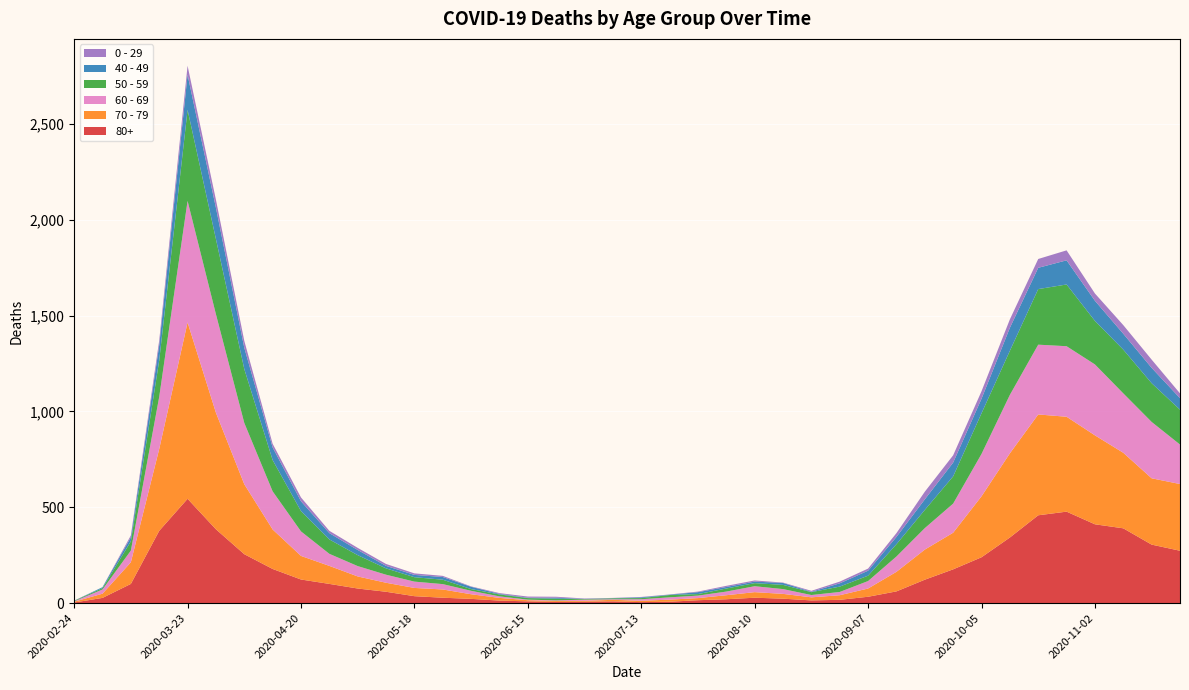

Reading left to right, what are all the values shown in this chart?

80+: 2020-02-24=3	2020-03-02=27	2020-03-09=100	2020-03-16=377	2020-03-23=544	2020-03-30=385	2020-04-06=255	2020-04-13=178	2020-04-20=123	2020-04-27=100	2020-05-04=76	2020-05-11=59	2020-05-18=36	2020-05-25=28	2020-06-01=22	2020-06-08=13	2020-06-15=9	2020-06-22=6	2020-06-29=7	2020-07-06=9	2020-07-13=5	2020-07-20=7	2020-07-27=15	2020-08-03=20	2020-08-10=28	2020-08-17=23	2020-08-24=14	2020-08-31=17	2020-09-07=33	2020-09-14=61	2020-09-21=122	2020-09-28=176	2020-10-05=239	2020-10-12=342	2020-10-19=458	2020-10-26=477	2020-11-02=411	2020-11-09=390	2020-11-16=305	2020-11-23=273
70 - 79: 2020-02-24=4	2020-03-02=22	2020-03-09=113	2020-03-16=427	2020-03-23=920	2020-03-30=608	2020-04-06=365	2020-04-13=206	2020-04-20=123	2020-04-27=94	2020-05-04=63	2020-05-11=47	2020-05-18=43	2020-05-25=43	2020-06-01=24	2020-06-08=14	2020-06-15=6	2020-06-22=5	2020-06-29=5	2020-07-06=8	2020-07-13=7	2020-07-20=11	2020-07-27=11	2020-08-03=21	2020-08-10=29	2020-08-17=25	2020-08-24=16	2020-08-31=24	2020-09-07=43	2020-09-14=102	2020-09-21=157	2020-09-28=191	2020-10-05=318	2020-10-12=439	2020-10-19=526	2020-10-26=495	2020-11-02=464	2020-11-09=394	2020-11-16=346	2020-11-23=348
60 - 69: 2020-02-24=2	2020-03-02=22	2020-03-09=61	2020-03-16=272	2020-03-23=634	2020-03-30=514	2020-04-06=320	2020-04-13=199	2020-04-20=128	2020-04-27=63	2020-05-04=54	2020-05-11=42	2020-05-18=33	2020-05-25=28	2020-06-01=18	2020-06-08=8	2020-06-15=3	2020-06-22=3	2020-06-29=6	2020-07-06=3	2020-07-13=8	2020-07-20=12	2020-07-27=13	2020-08-03=19	2020-08-10=31	2020-08-17=25	2020-08-24=12	2020-08-31=17	2020-09-07=39	2020-09-14=80	2020-09-21=112	2020-09-28=152	2020-10-05=221	2020-10-12=305	2020-10-19=364	2020-10-26=368	2020-11-02=370	2020-11-09=310	2020-11-16=294	2020-11-23=206
50 - 59: 2020-02-24=3	2020-03-02=7	2020-03-09=48	2020-03-16=190	2020-03-23=475	2020-03-30=392	2020-04-06=281	2020-04-13=163	2020-04-20=106	2020-04-27=75	2020-05-04=57	2020-05-11=33	2020-05-18=23	2020-05-25=23	2020-06-01=9	2020-06-08=10	2020-06-15=8	2020-06-22=9	2020-06-29=3	2020-07-06=5	2020-07-13=6	2020-07-20=12	2020-07-27=8	2020-08-03=16	2020-08-10=16	2020-08-17=22	2020-08-24=15	2020-08-31=28	2020-09-07=28	2020-09-14=64	2020-09-21=95	2020-09-28=142	2020-10-05=212	2020-10-12=230	2020-10-19=290	2020-10-26=322	2020-11-02=227	2020-11-09=228	2020-11-16=202	2020-11-23=182
40 - 49: 2020-02-24=0	2020-03-02=5	2020-03-09=21	2020-03-16=79	2020-03-23=183	2020-03-30=163	2020-04-06=111	2020-04-13=66	2020-04-20=51	2020-04-27=33	2020-05-04=27	2020-05-11=13	2020-05-18=12	2020-05-25=14	2020-06-01=12	2020-06-08=3	2020-06-15=2	2020-06-22=5	2020-06-29=1	2020-07-06=1	2020-07-13=4	2020-07-20=2	2020-07-27=10	2020-08-03=8	2020-08-10=8	2020-08-17=10	2020-08-24=2	2020-08-31=17	2020-09-07=26	2020-09-14=38	2020-09-21=55	2020-09-28=72	2020-10-05=76	2020-10-12=120	2020-10-19=111	2020-10-26=126	2020-11-02=105	2020-11-09=83	2020-11-16=80	2020-11-23=60
0 - 29: 2020-02-24=1	2020-03-02=0	2020-03-09=10	2020-03-16=25	2020-03-23=47	2020-03-30=42	2020-04-06=36	2020-04-13=19	2020-04-20=20	2020-04-27=12	2020-05-04=11	2020-05-11=10	2020-05-18=8	2020-05-25=6	2020-06-01=2	2020-06-08=4	2020-06-15=6	2020-06-22=5	2020-06-29=2	2020-07-06=1	2020-07-13=2	2020-07-20=1	2020-07-27=3	2020-08-03=6	2020-08-10=6	2020-08-17=2	2020-08-24=5	2020-08-31=9	2020-09-07=11	2020-09-14=20	2020-09-21=40	2020-09-28=38	2020-10-05=39	2020-10-12=44	2020-10-19=46	2020-10-26=52	2020-11-02=38	2020-11-09=45	2020-11-16=43	2020-11-23=25